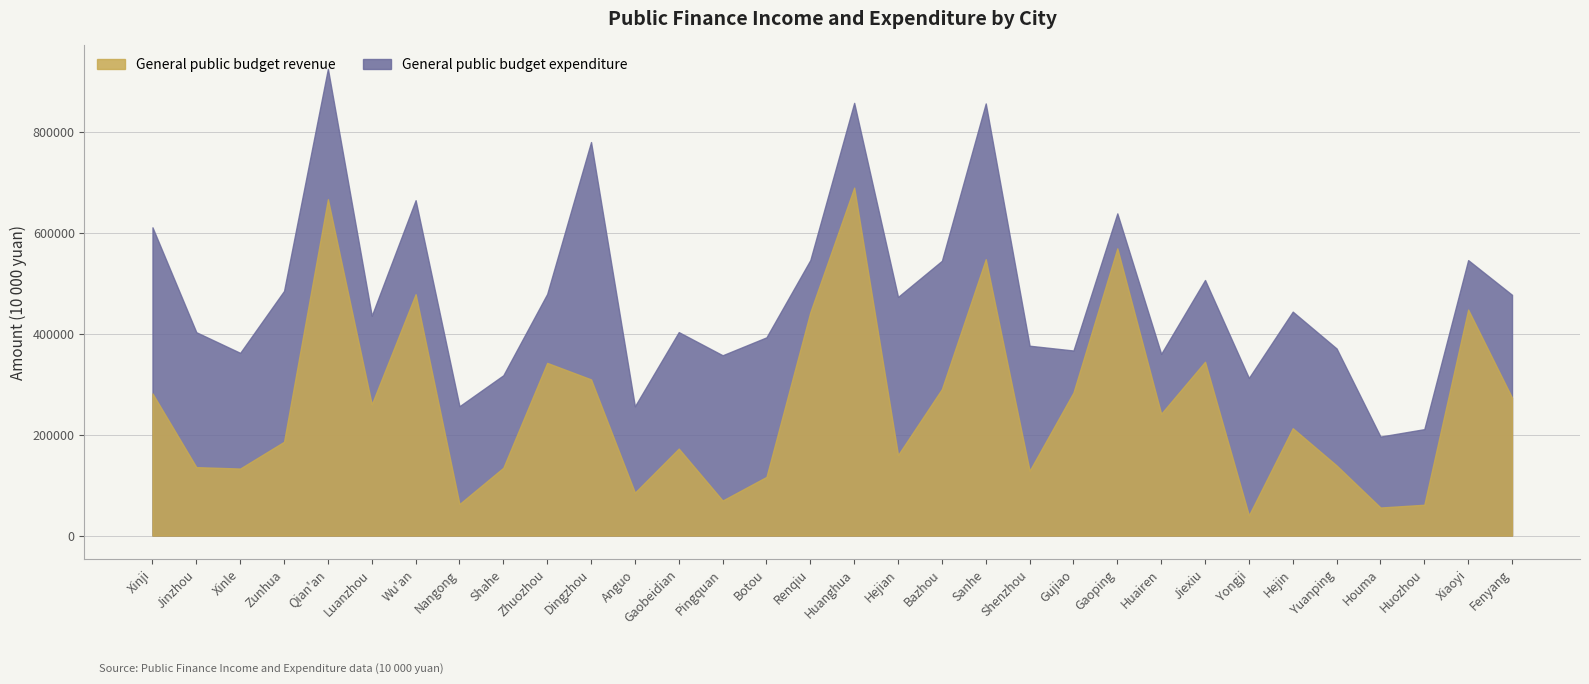

What is the value of the General public budget revenue point at the 10th from the left?

342115